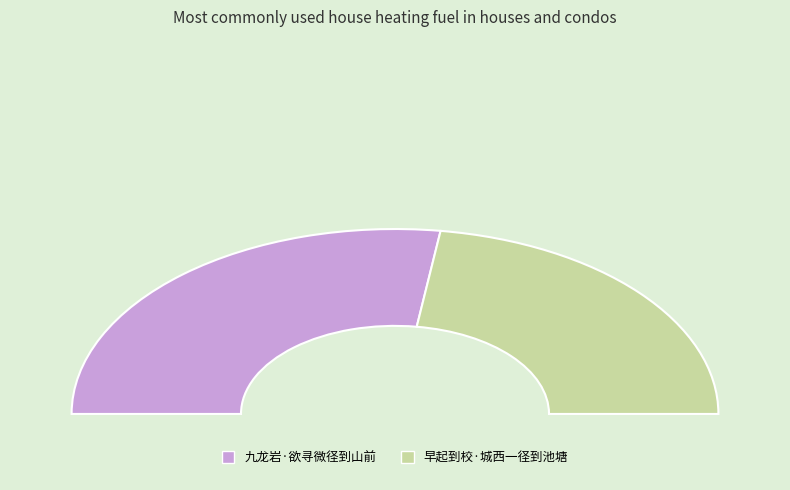

What is the change in value from 九龙岩·欲寻微径到山前 to 早起到校·城西一径到池塘?

-59588